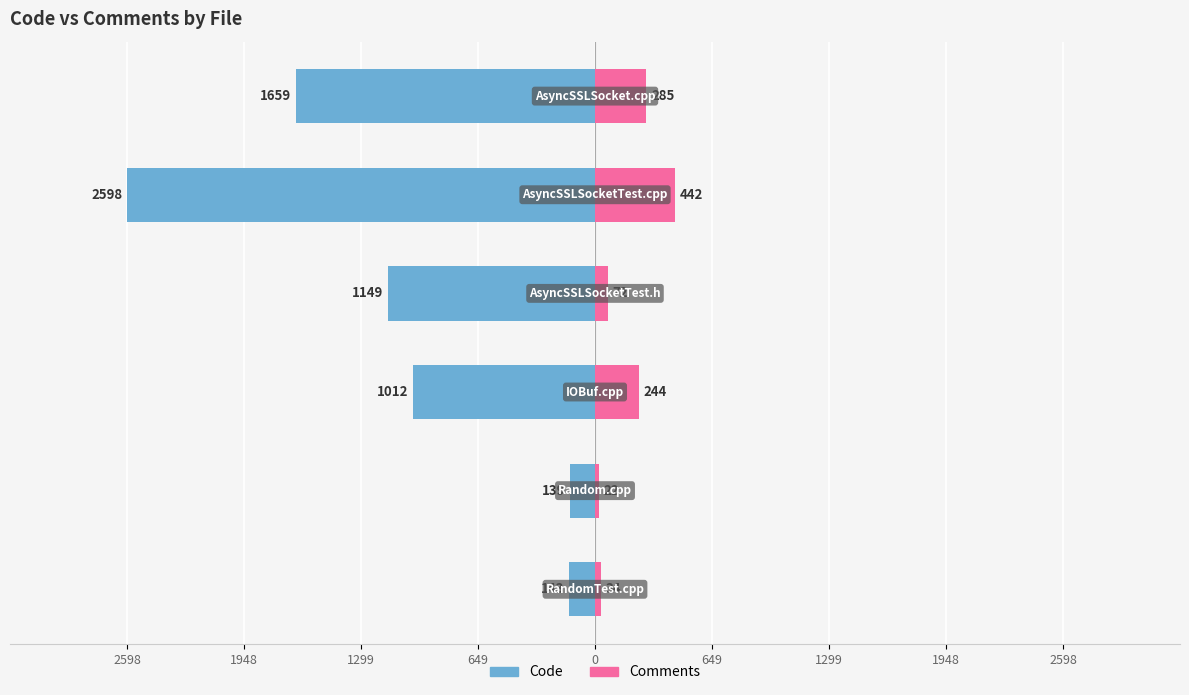

Between 2598 and 1948, which series saw the biggest shift?

Comments